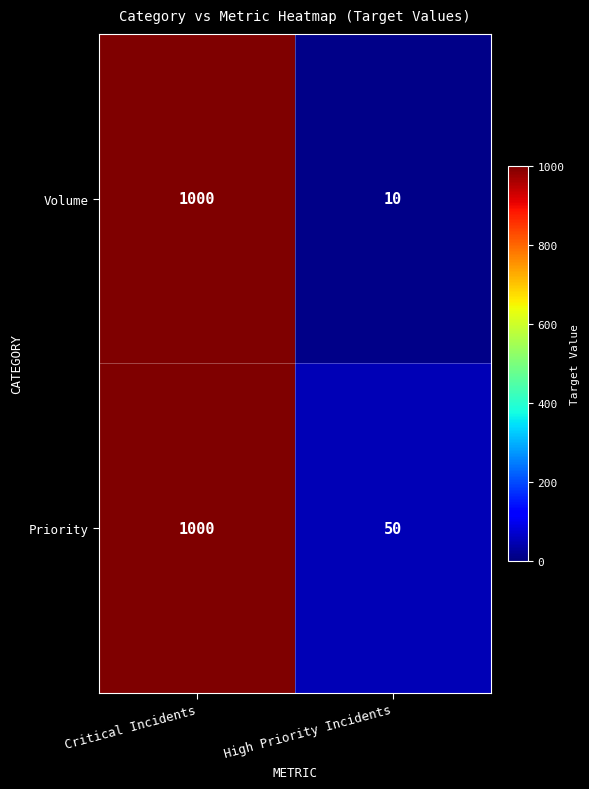

Reading left to right, what are all the values shown in this chart?

Volume: 1000	10
Priority: 1000	50